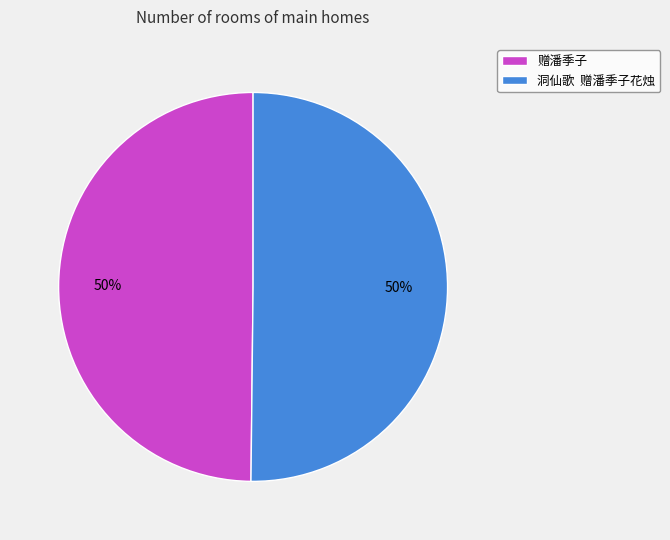

Is the sum of 洞仙歌 赠潘季子花烛 and 赠潘季子 greater than half?

Yes